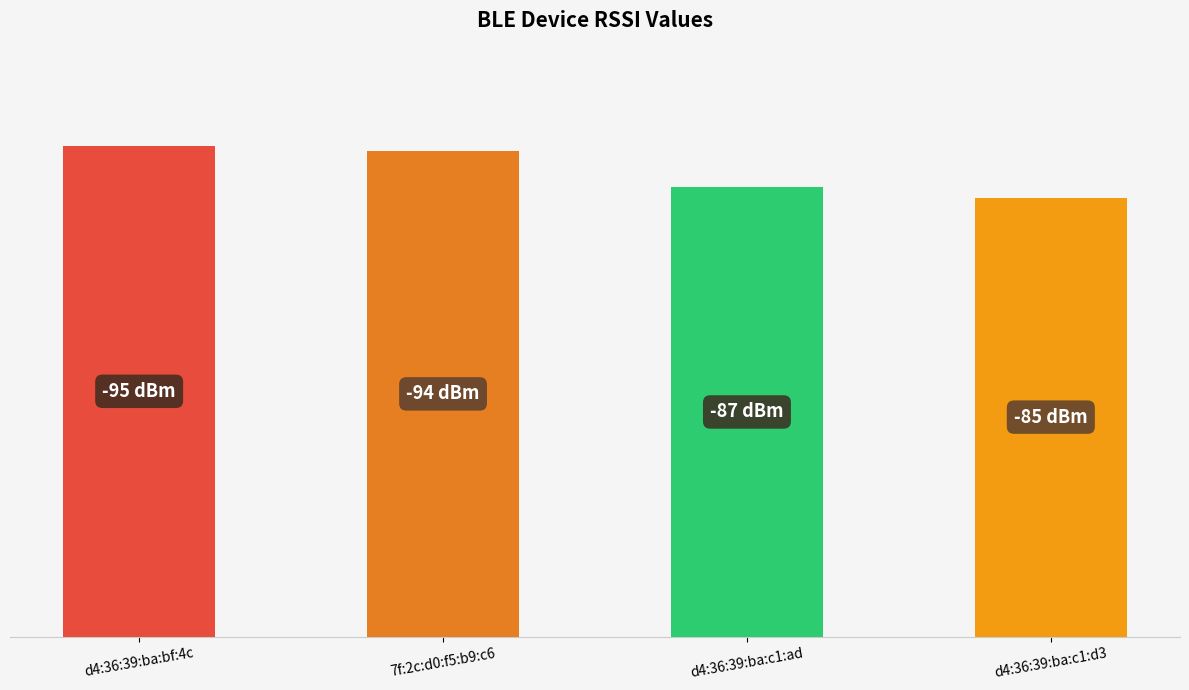

Does the chart contain any negative values?

No